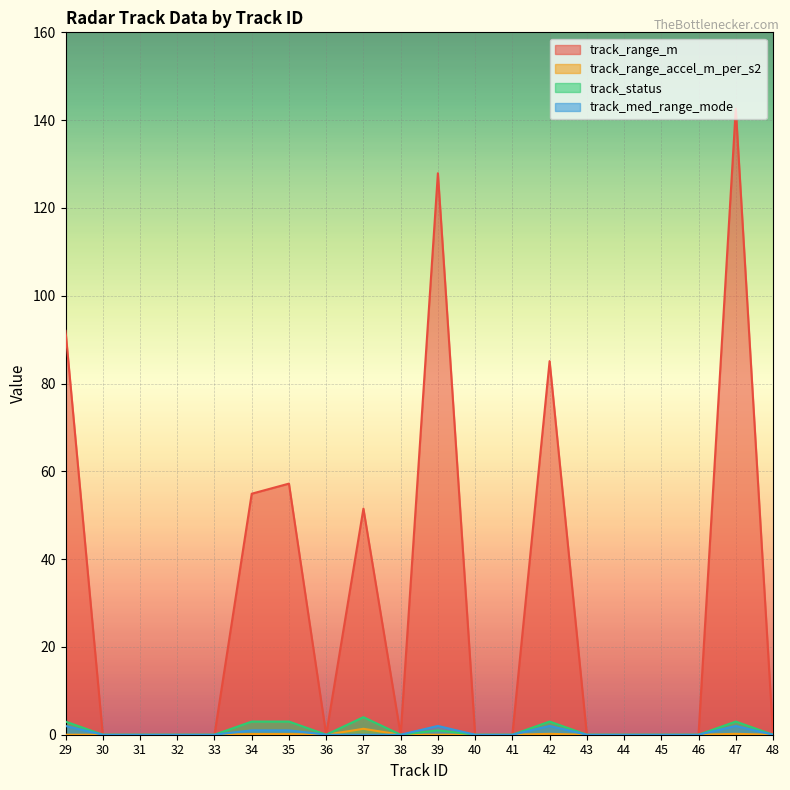

The track_range_accel_m_per_s2 series shows 0.2 at 47. True or false?

True